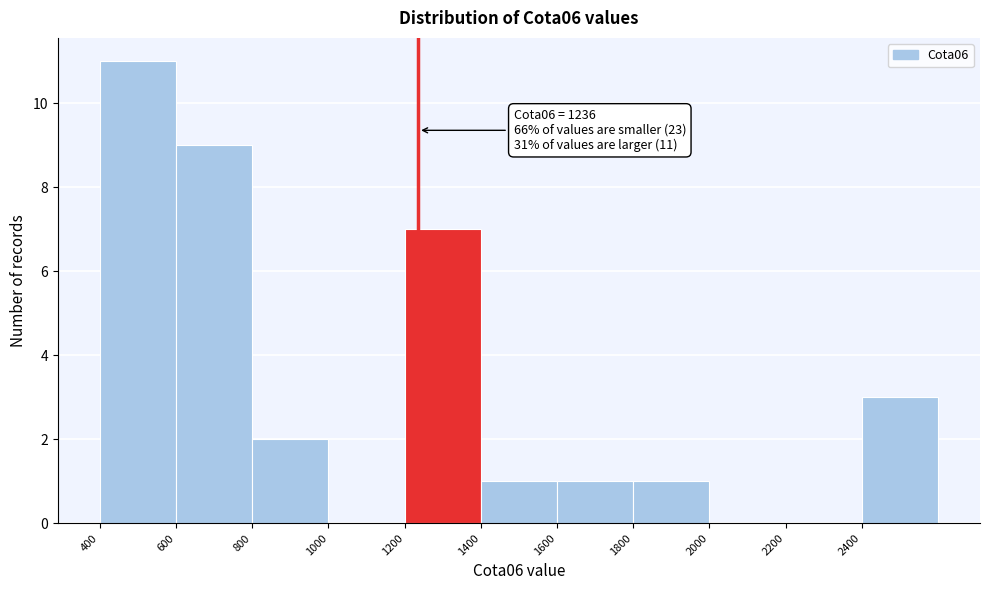

Over which range of the x-axis is the bar tallest?

400 to 600